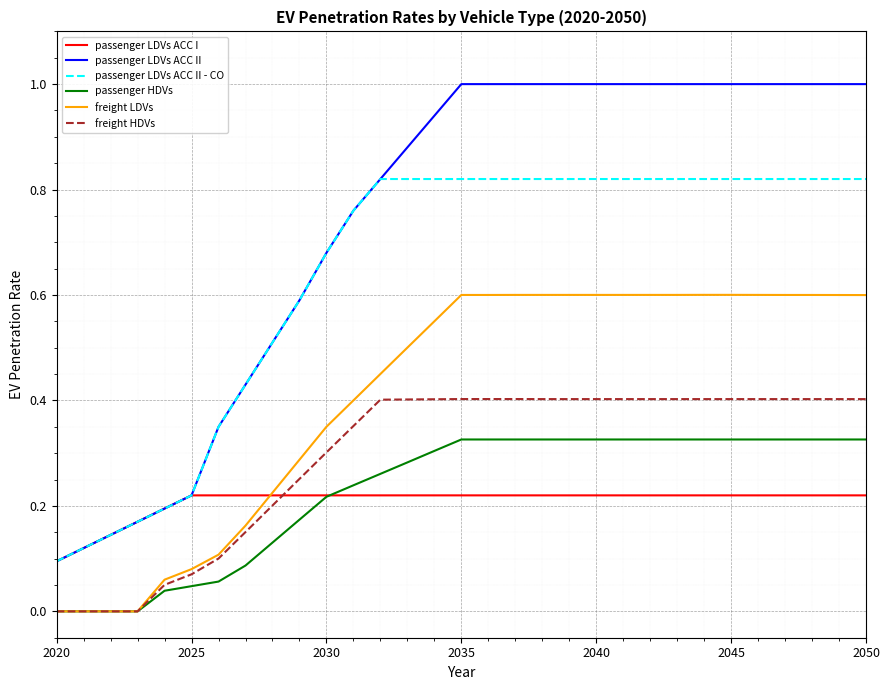

Rank the series by their maximum value, from highest to lowest.

passenger LDVs ACC II, passenger LDVs ACC II - CO, freight LDVs, freight HDVs, passenger HDVs, passenger LDVs ACC I